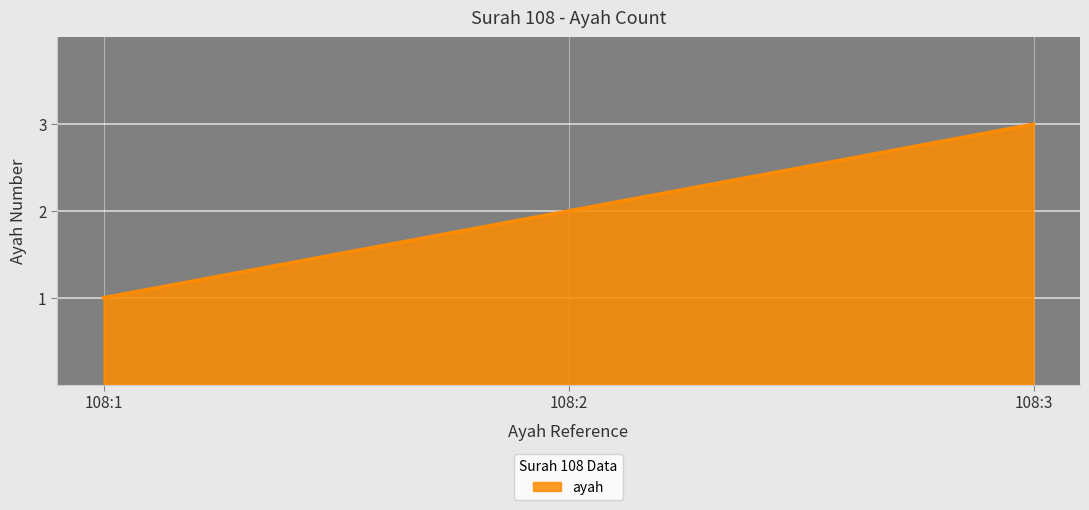

Which has a higher value, 108:3 or 108:2?

108:3